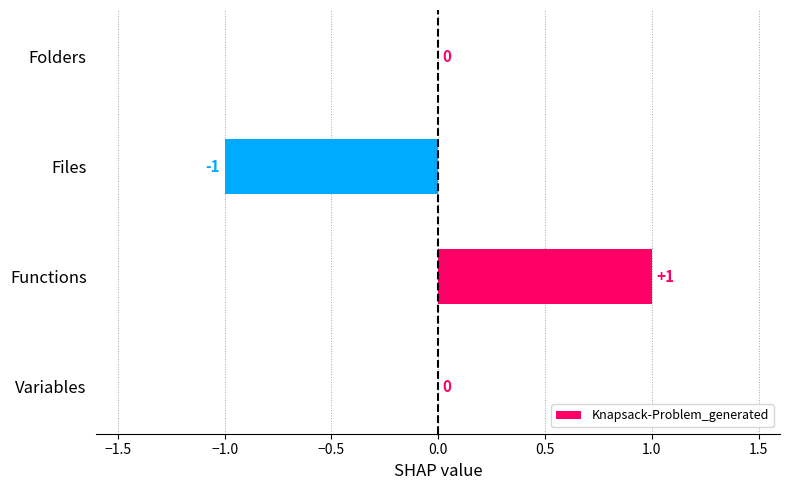

Is it true that the value at Variables is 0?

True